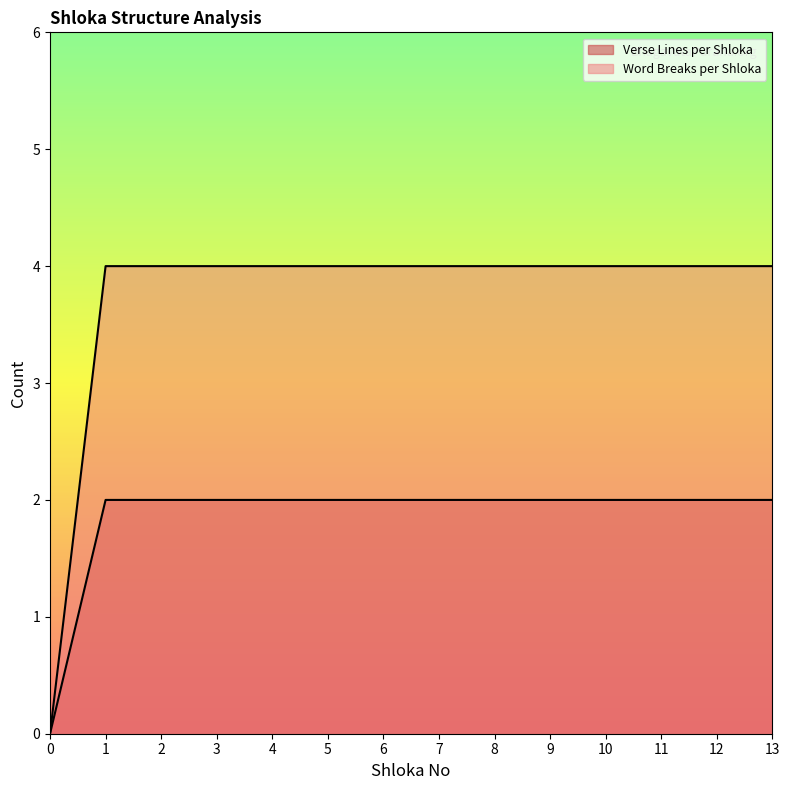

True or false: Verse Lines per Shloka has more than 0 points higher than both neighbors.

False